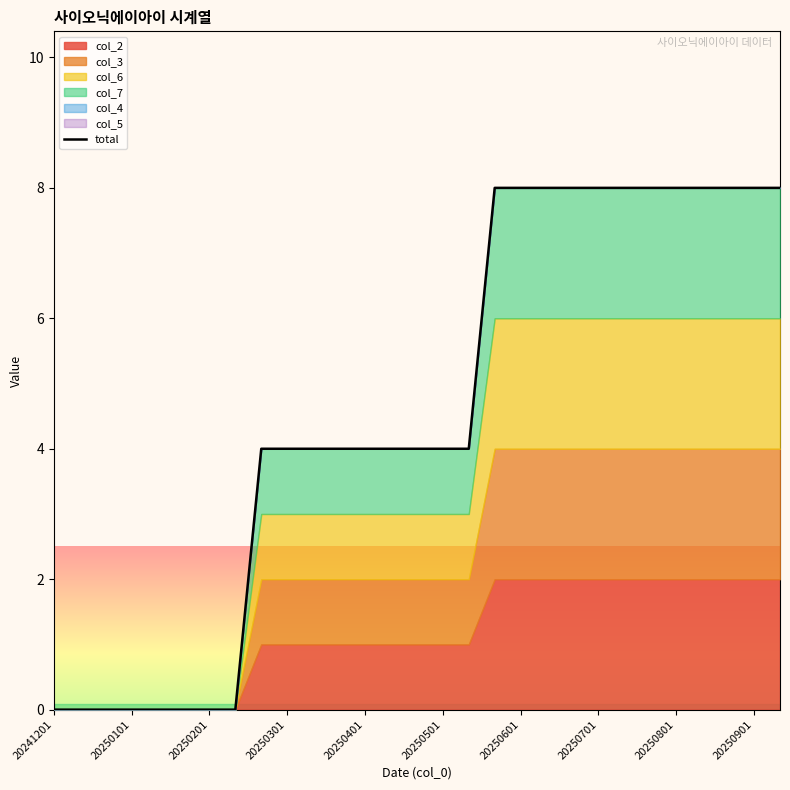

What is the value of the 26th point from the left?

8